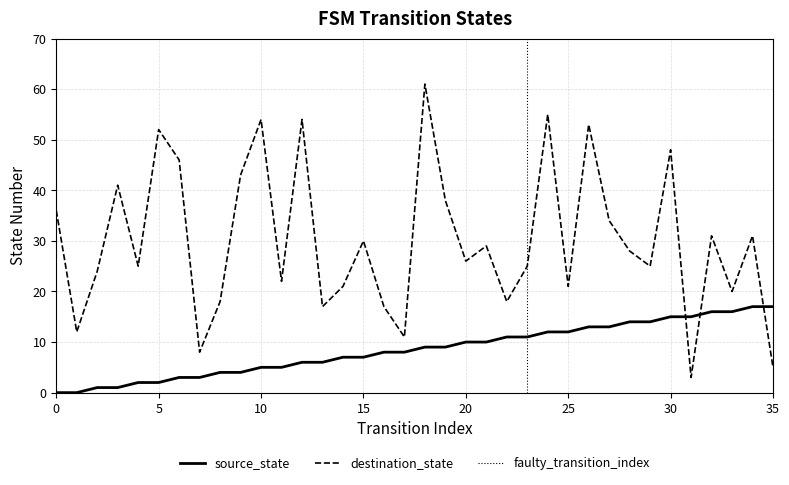

Which category has the highest value in the source_state series?

34